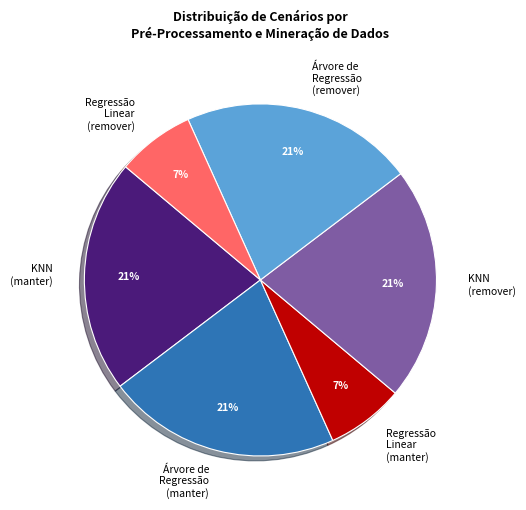

The Regressão Linear (remover) slice represents 21% of the pie. True or false?

False